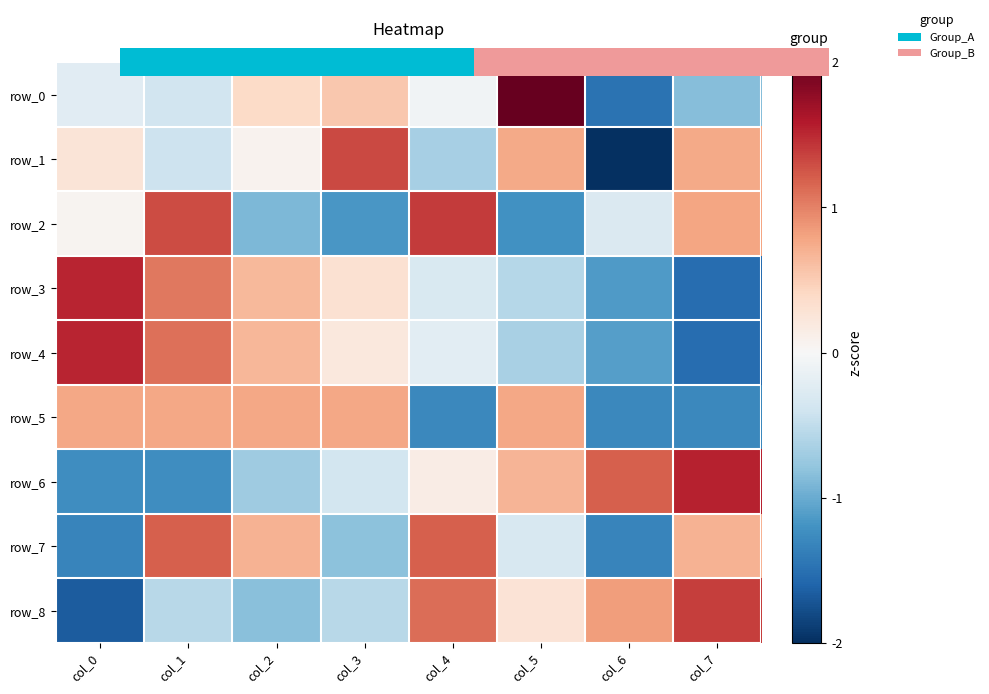

Reading left to right, list all the values displayed in this chart.

row_0: col_0=-0.2	col_1=-0.4	col_2=0.4	col_3=0.5	col_4=-0.1	col_5=2.0	col_6=-1.5	col_7=-0.9
row_1: col_0=0.3	col_1=-0.4	col_2=0.1	col_3=1.3	col_4=-0.7	col_5=0.8	col_6=-2.0	col_7=0.8
row_2: col_0=0.1	col_1=1.3	col_2=-0.9	col_3=-1.2	col_4=1.4	col_5=-1.2	col_6=-0.3	col_7=0.8
row_3: col_0=1.5	col_1=1.1	col_2=0.6	col_3=0.3	col_4=-0.3	col_5=-0.6	col_6=-1.1	col_7=-1.5
row_4: col_0=1.5	col_1=1.1	col_2=0.7	col_3=0.2	col_4=-0.2	col_5=-0.7	col_6=-1.1	col_7=-1.5
row_5: col_0=0.8	col_1=0.8	col_2=0.8	col_3=0.8	col_4=-1.3	col_5=0.8	col_6=-1.3	col_7=-1.3
row_6: col_0=-1.2	col_1=-1.2	col_2=-0.7	col_3=-0.4	col_4=0.2	col_5=0.7	col_6=1.2	col_7=1.5
row_7: col_0=-1.3	col_1=1.2	col_2=0.7	col_3=-0.8	col_4=1.2	col_5=-0.3	col_6=-1.3	col_7=0.7
row_8: col_0=-1.7	col_1=-0.6	col_2=-0.8	col_3=-0.6	col_4=1.1	col_5=0.3	col_6=0.8	col_7=1.4